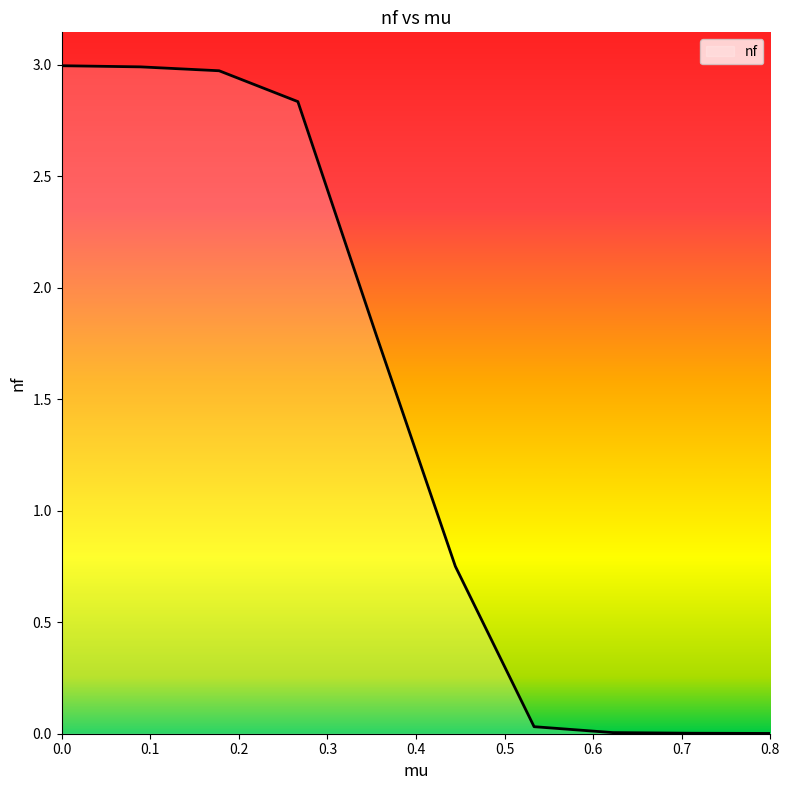

What is the maximum value shown in the chart?

3.0